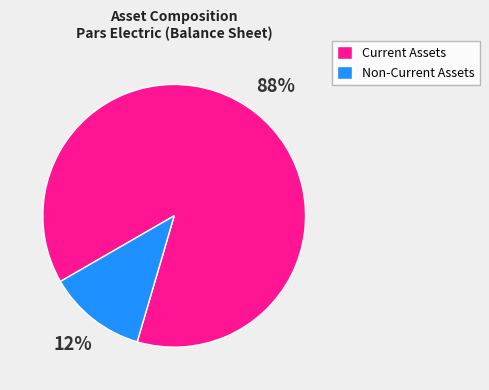

Count the number of slices in the pie.

2